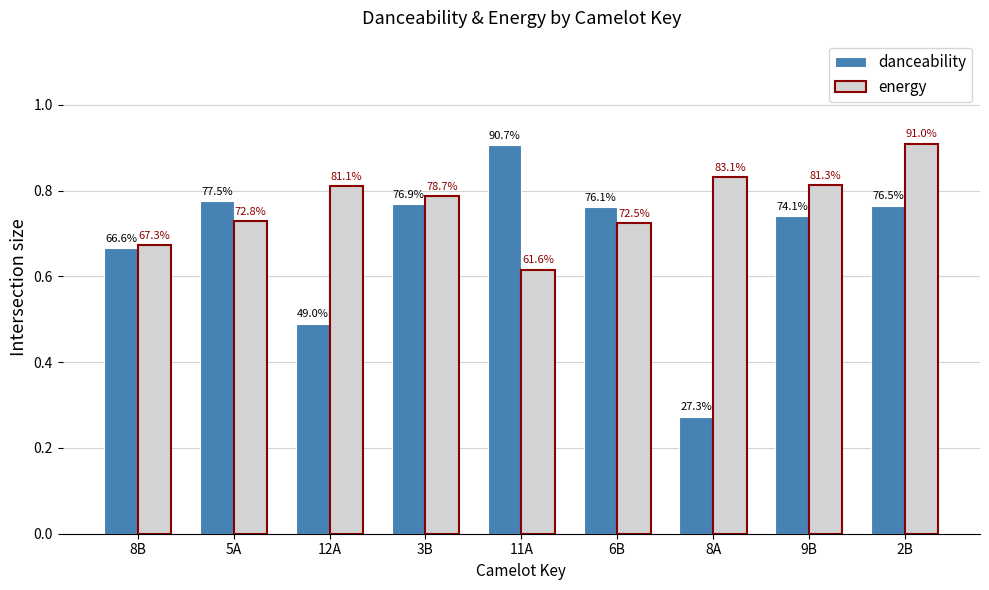

Is the value of danceability at 12A greater than the value of energy at 12A?

No